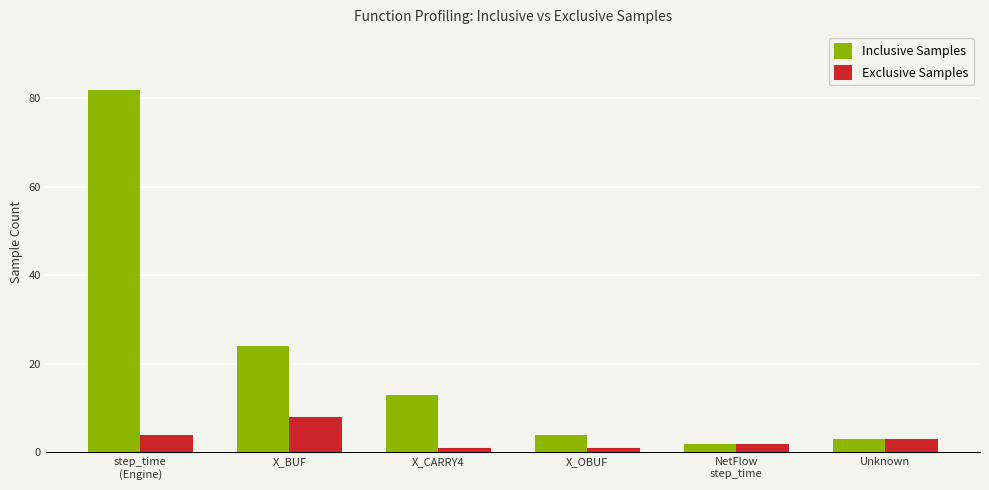

How many data points in Exclusive Samples are less than 3?

3